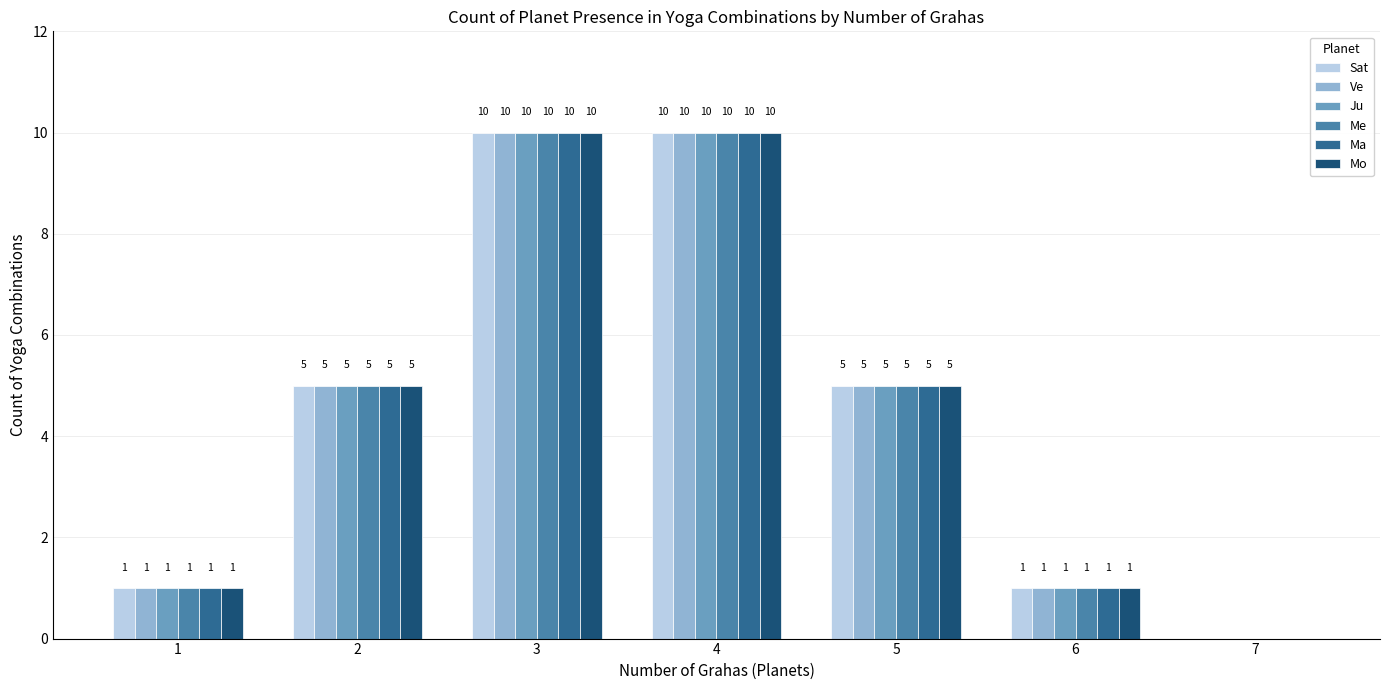

What is the total value across all series at 6?

6